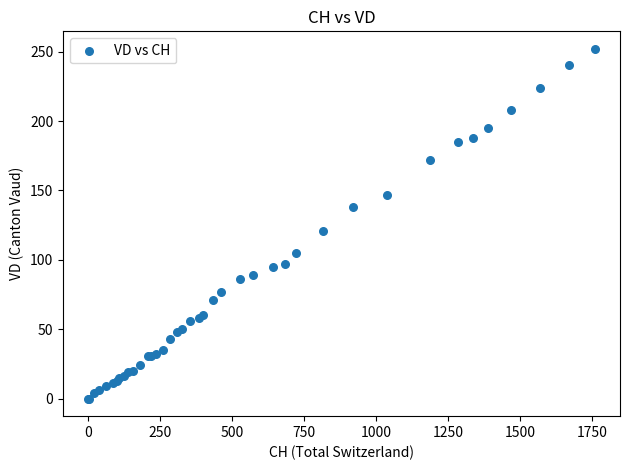

What Y value in the scatter plot is closest to 126?

121